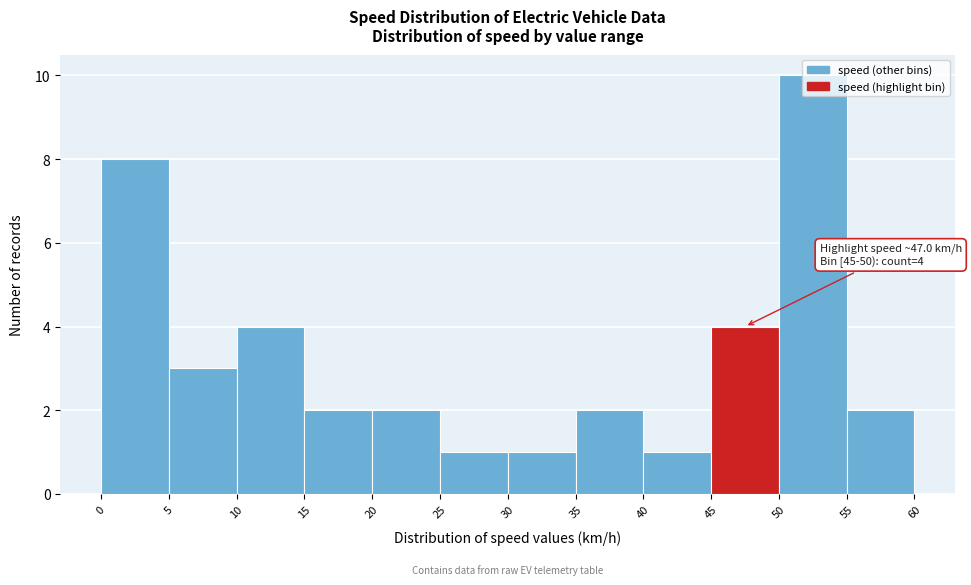

Over which range of the x-axis is the bar tallest?

50 to 55